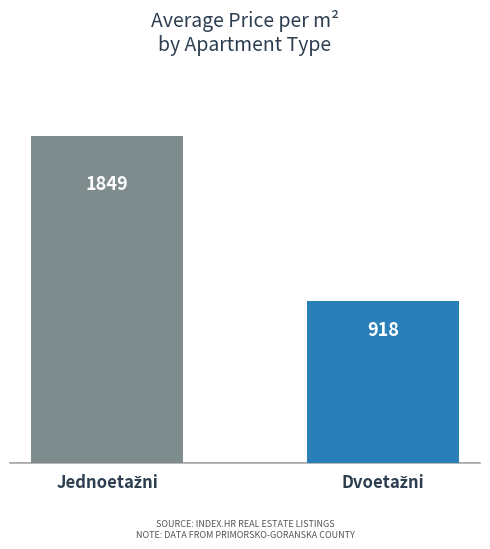

What is the maximum value shown in the chart?

1848.6